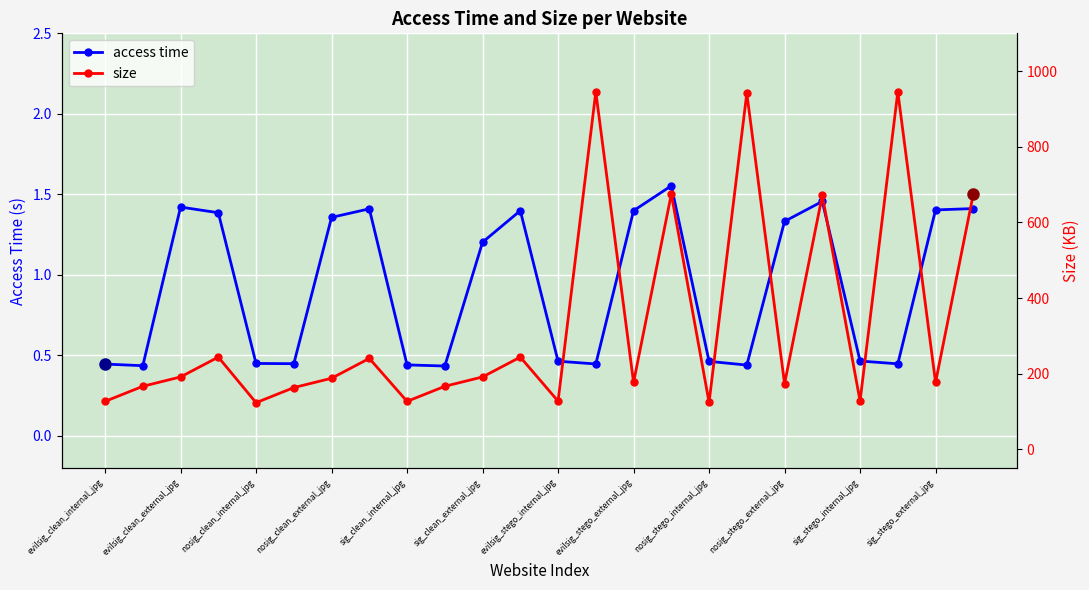

Which series has the widest spread of values?

size